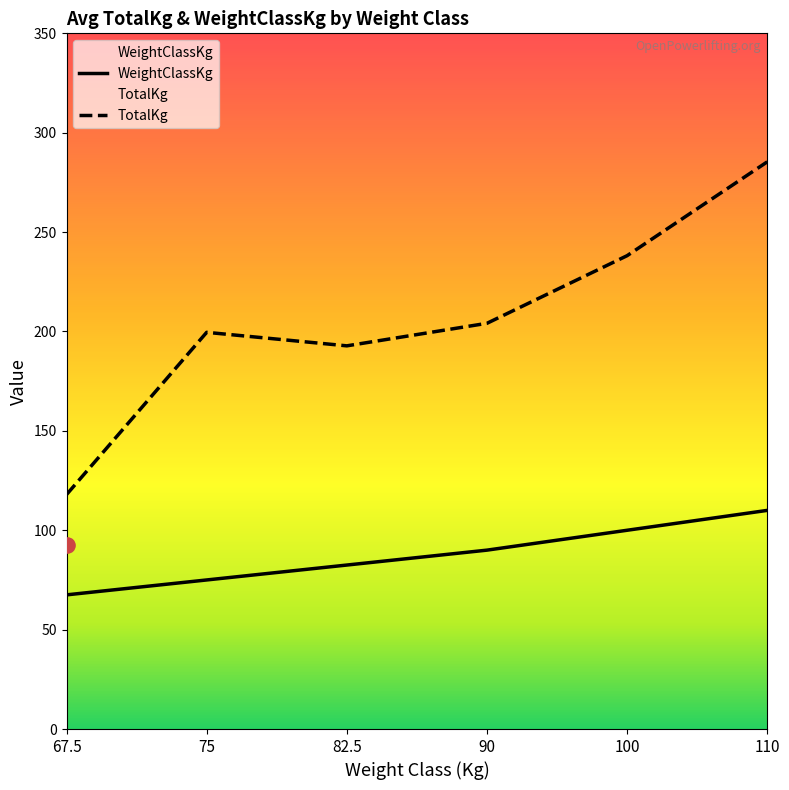

What is the total value across all series at 110?

395.4